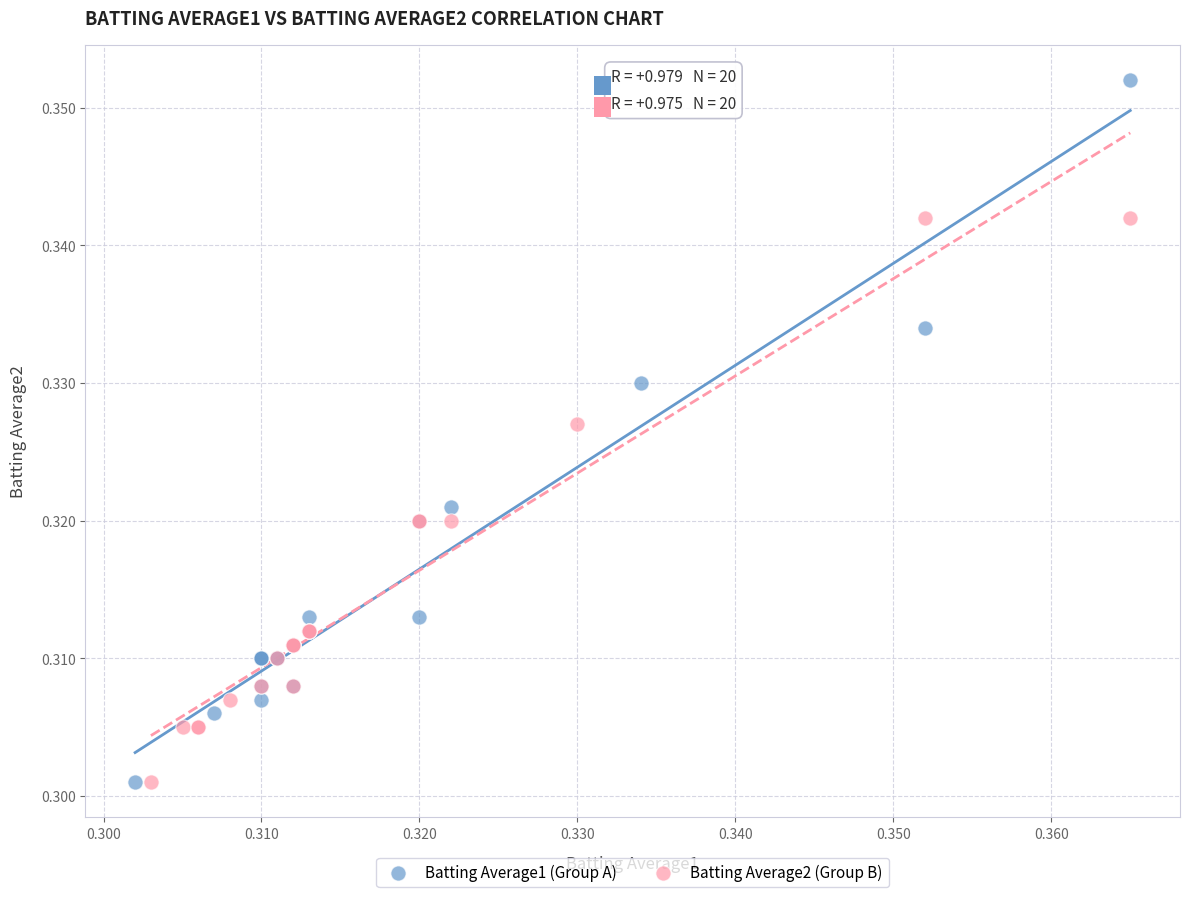

What are all the series names shown in the legend?

Batting Average1 (Group A), Batting Average2 (Group B)